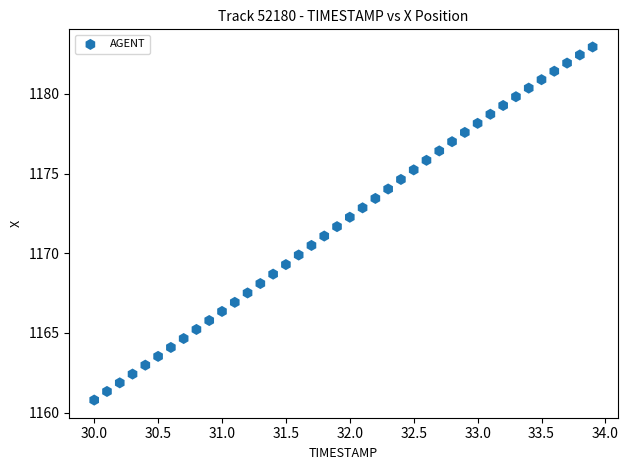

What is the range of X values (max minus min)?

3.9